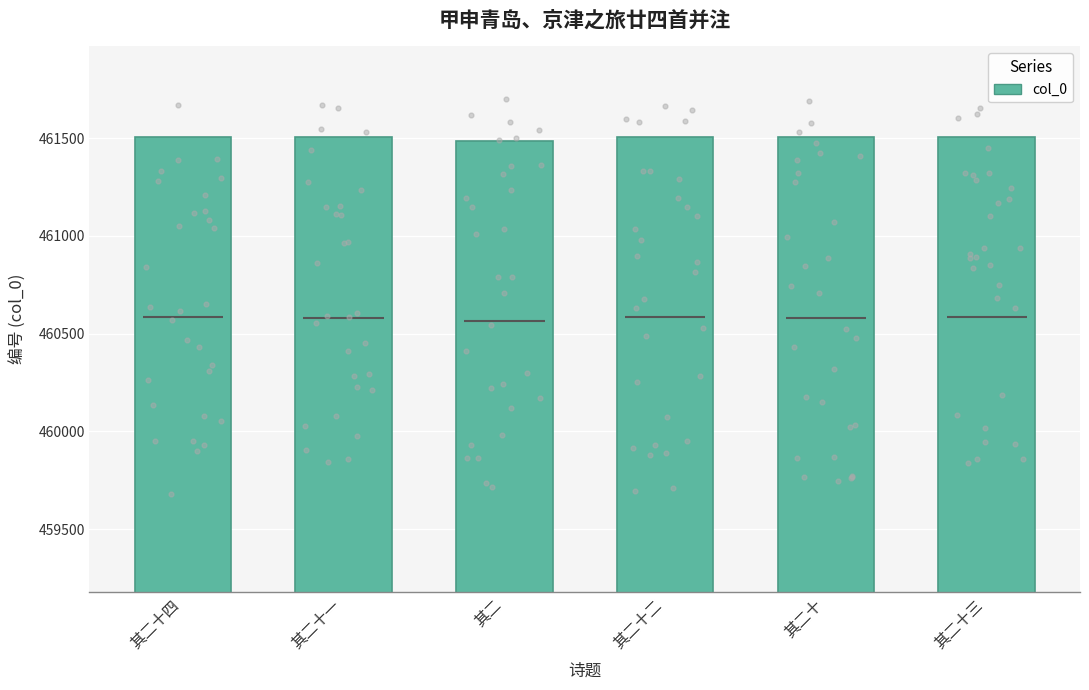

What is the change in value from 其二十一 to 其二?

-19